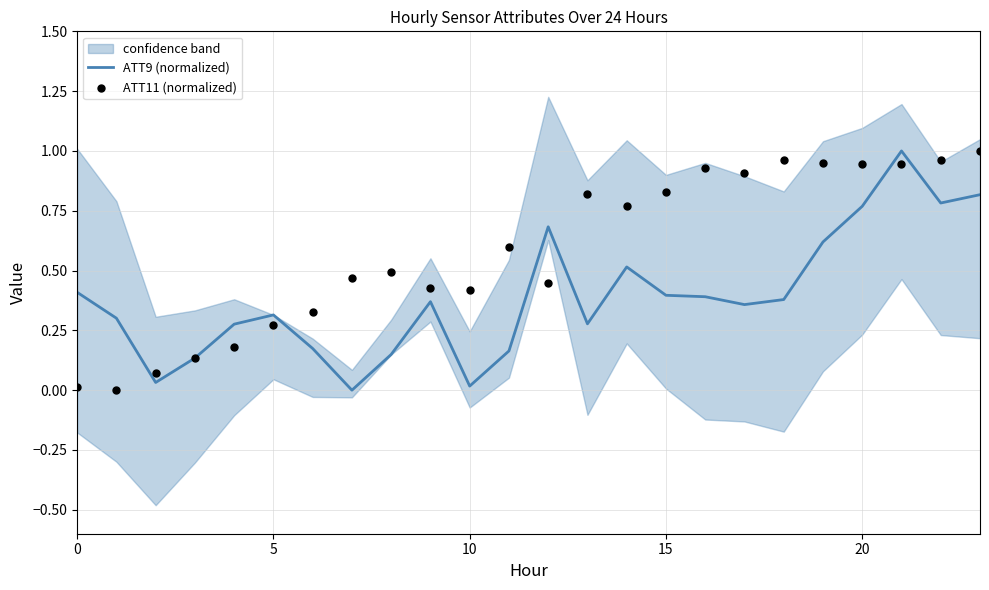

The value of ATT9 (normalized) at 0 is 0.4. True or false?

True